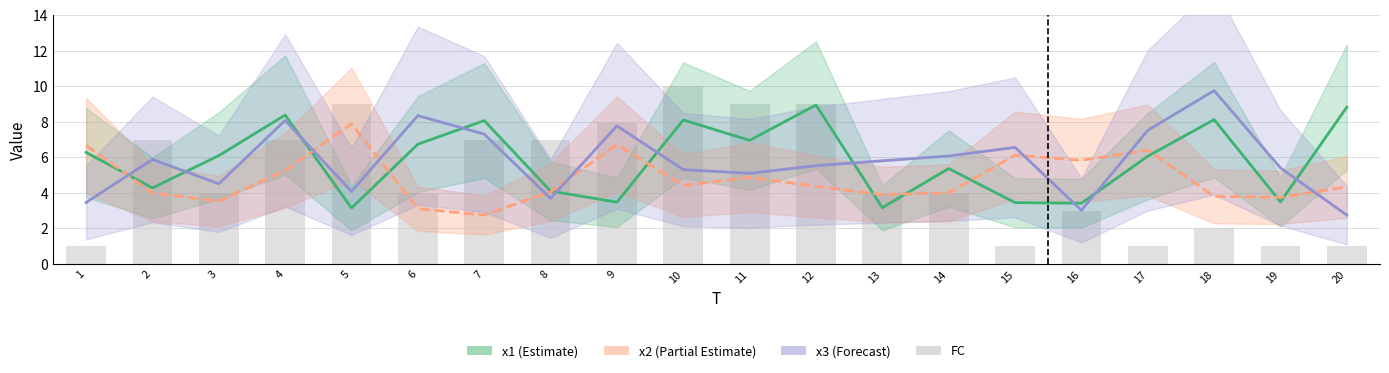

Reading left to right, what are all the values shown in this chart?

x1: 6.3	4.3	6.1	8.4	3.1	6.7	8.1	4.1	3.5	8.1	7.0	8.9	3.2	5.4	3.5	3.4	6.1	8.1	3.5	8.8
x2: 6.7	4.0	3.5	5.3	7.9	3.1	2.8	4.1	6.7	4.4	4.9	4.4	3.9	4.0	6.1	5.8	6.4	3.8	3.7	4.3
x3: 3.5	5.9	4.5	8.1	4.1	8.3	7.3	3.7	7.8	5.3	5.1	5.5	5.8	6.1	6.6	3.0	7.5	9.7	5.4	2.7
FC: 1.0	7.0	4.0	7.0	9.0	4.0	7.0	7.0	8.0	10.0	9.0	9.0	4.0	4.0	1.0	3.0	1.0	2.0	1.0	1.0